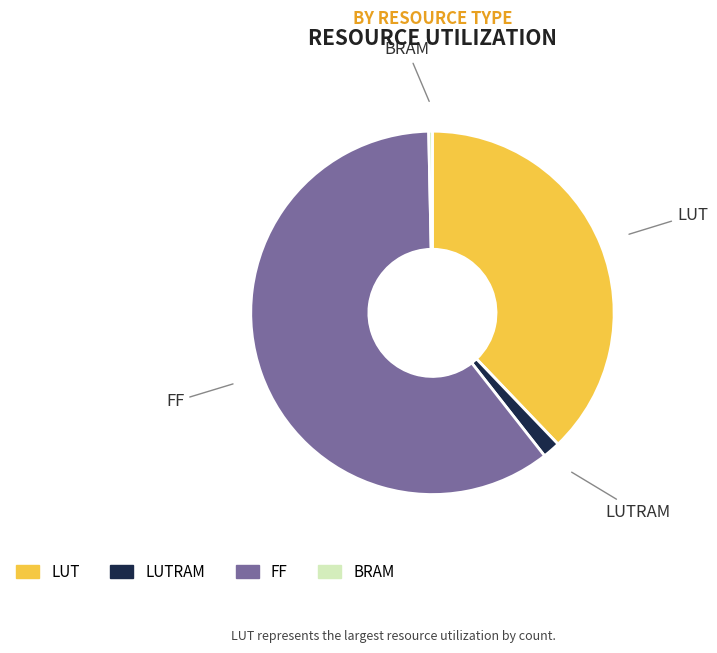

Does any single category account for the majority?

Yes